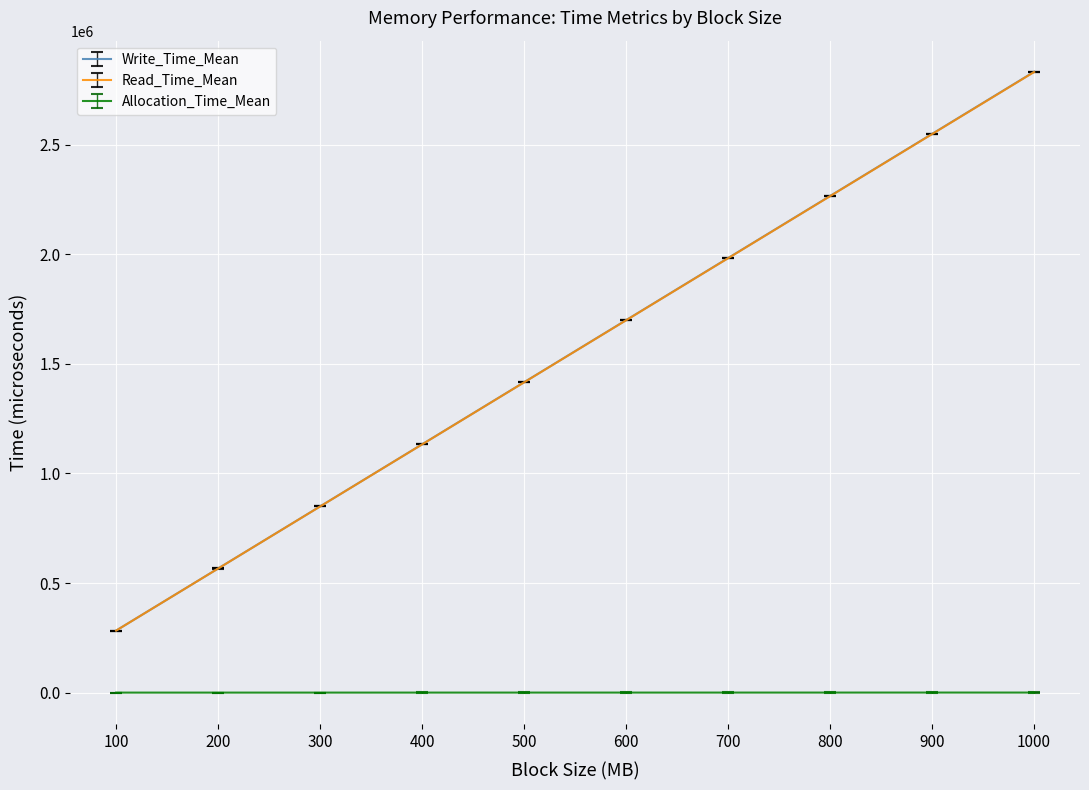

Which category has the lowest value in the Read_Time_Mean series?

100